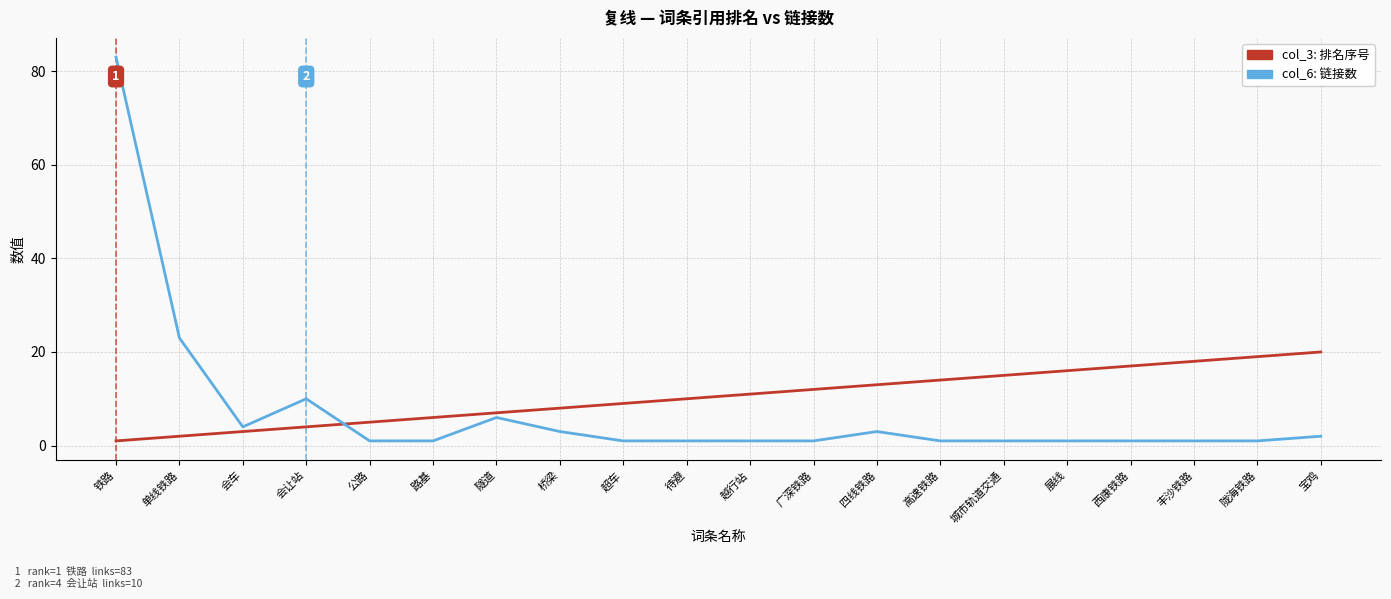

Is the value of col_6: 链接数 at 陇海铁路 greater than the value of col_3: 排名序号 at 陇海铁路?

No